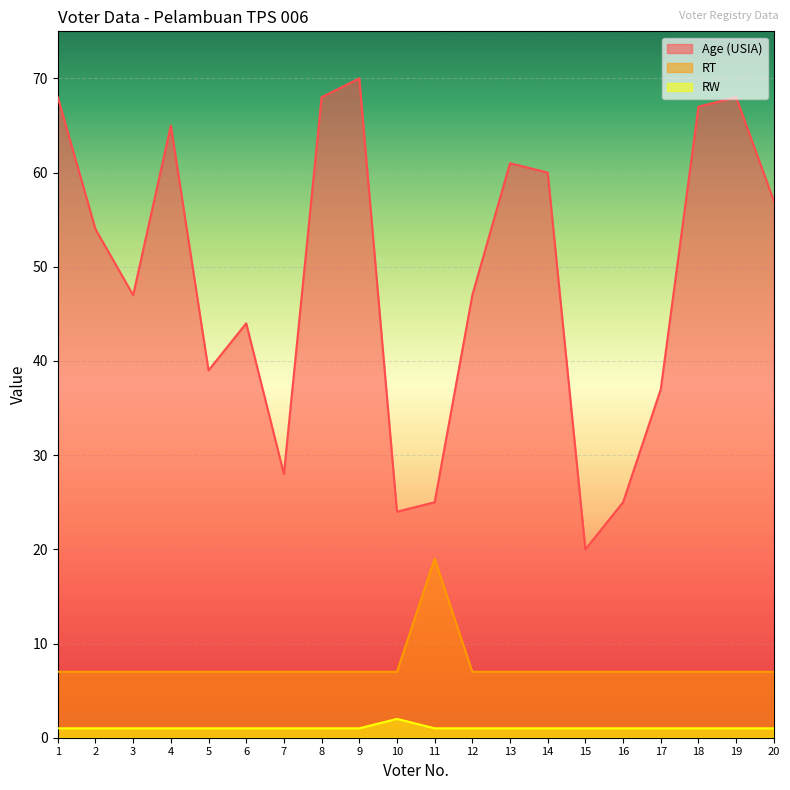

What is the difference between the highest and lowest values at 19?

67